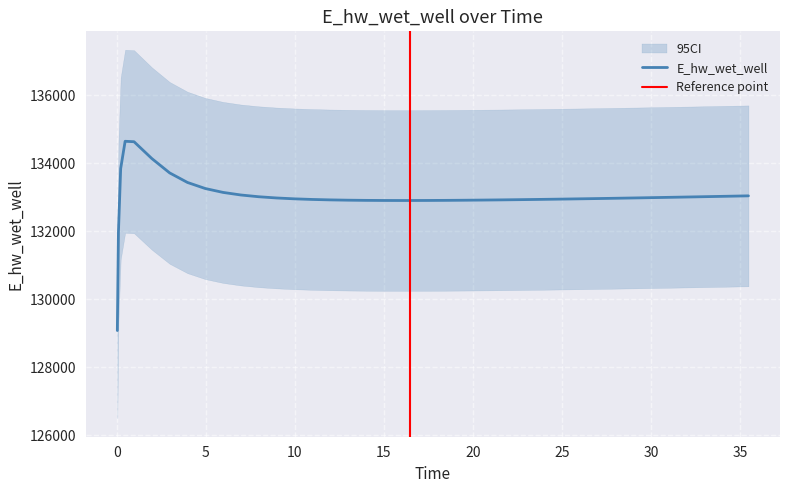

What is the smallest value displayed?

129076.8